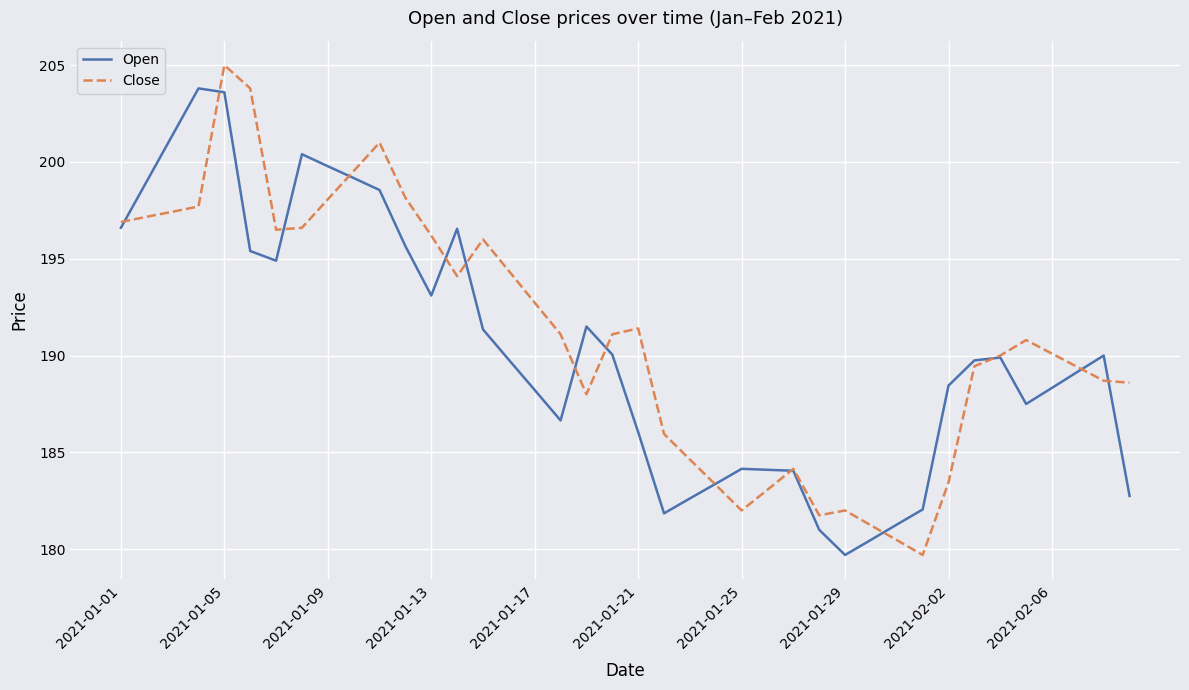

What is the sum of all Close values?

7641.6